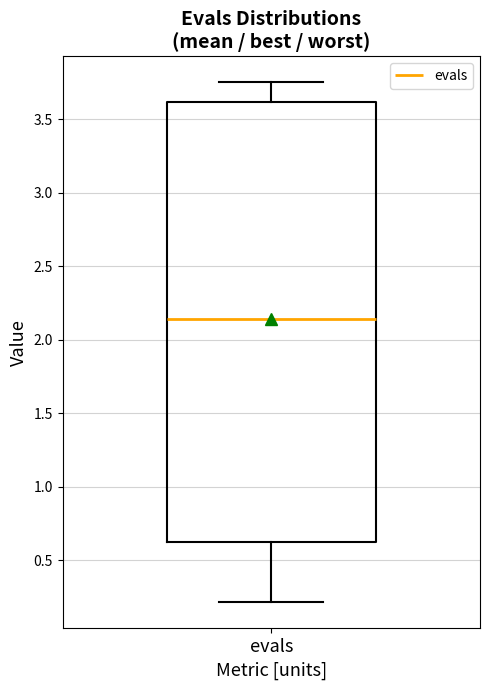

Where is the upper edge of the box for evals on the y-axis? The values are not printed on the chart, so give them approximately, as read against the axis.

3.60